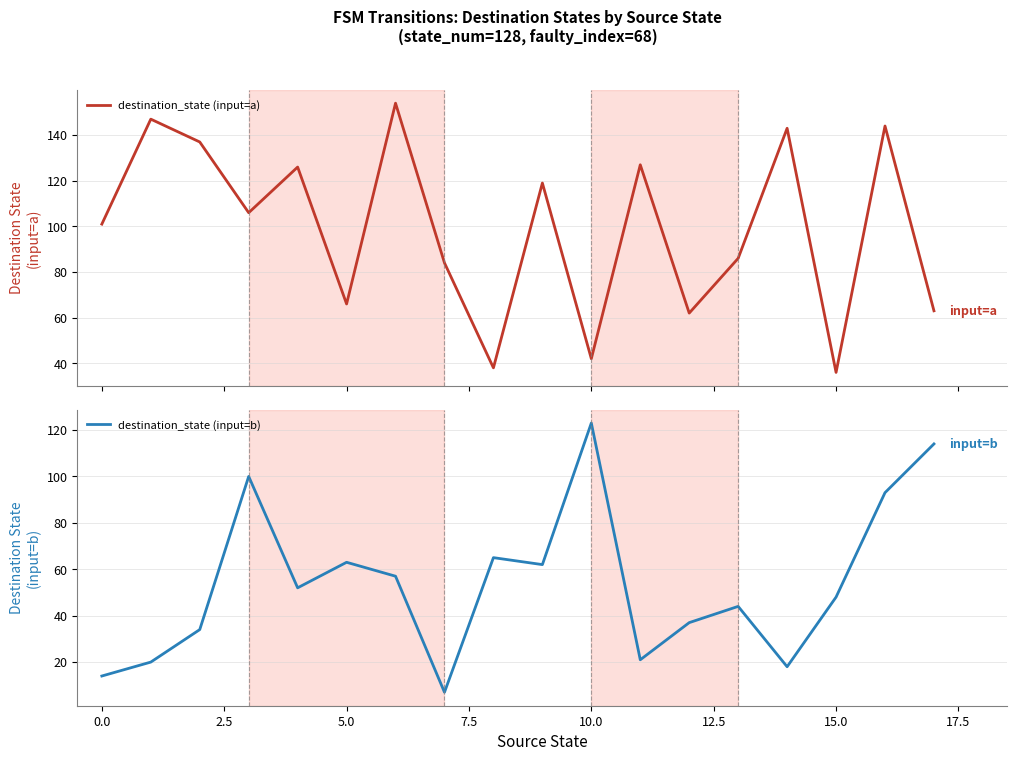

Read the destination_state (input=a) value at 11.

127